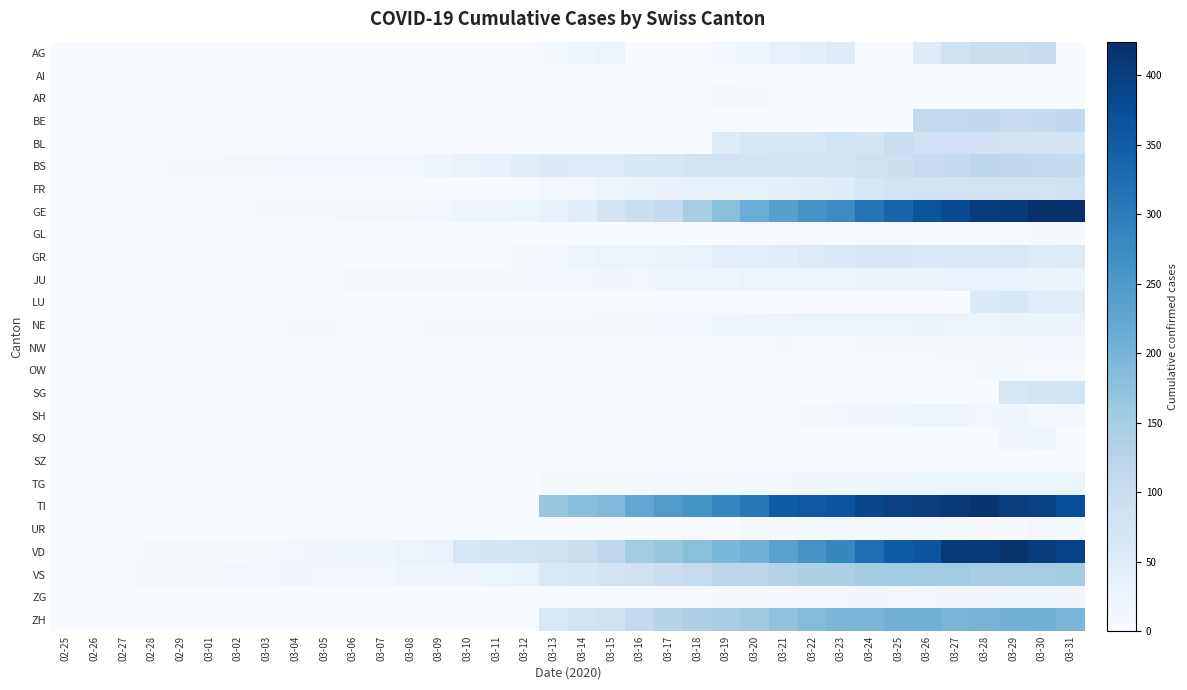

Reading left to right, extract all data points from this chart.

AG: 02-25=0	02-26=0	02-27=0	02-28=0	02-29=0	03-01=0	03-02=0	03-03=0	03-04=0	03-05=0	03-06=0	03-07=0	03-08=0	03-09=1	03-10=0	03-11=2	03-12=2	03-13=6	03-14=17	03-15=25	03-16=0	03-17=0	03-18=0	03-19=13	03-20=15	03-21=33	03-22=38	03-23=50	03-24=0	03-25=0	03-26=50	03-27=85	03-28=94	03-29=96	03-30=100	03-31=0
AI: 02-25=0	02-26=0	02-27=0	02-28=0	02-29=0	03-01=0	03-02=0	03-03=0	03-04=0	03-05=0	03-06=0	03-07=0	03-08=0	03-09=0	03-10=0	03-11=0	03-12=0	03-13=0	03-14=1	03-15=0	03-16=0	03-17=0	03-18=0	03-19=0	03-20=0	03-21=0	03-22=0	03-23=0	03-24=0	03-25=0	03-26=0	03-27=0	03-28=0	03-29=0	03-30=0	03-31=0
AR: 02-25=0	02-26=0	02-27=0	02-28=0	02-29=0	03-01=0	03-02=0	03-03=0	03-04=0	03-05=0	03-06=0	03-07=0	03-08=0	03-09=0	03-10=0	03-11=0	03-12=0	03-13=3	03-14=0	03-15=0	03-16=0	03-17=0	03-18=0	03-19=7	03-20=6	03-21=0	03-22=0	03-23=0	03-24=0	03-25=0	03-26=0	03-27=0	03-28=0	03-29=0	03-30=0	03-31=0
BE: 02-25=0	02-26=0	02-27=0	02-28=0	02-29=0	03-01=0	03-02=0	03-03=0	03-04=0	03-05=0	03-06=0	03-07=0	03-08=0	03-09=0	03-10=0	03-11=0	03-12=0	03-13=0	03-14=0	03-15=0	03-16=0	03-17=0	03-18=0	03-19=0	03-20=0	03-21=0	03-22=0	03-23=0	03-24=0	03-25=0	03-26=112	03-27=111	03-28=115	03-29=104	03-30=109	03-31=113
BL: 02-25=0	02-26=0	02-27=0	02-28=0	02-29=0	03-01=0	03-02=0	03-03=0	03-04=0	03-05=0	03-06=0	03-07=0	03-08=0	03-09=0	03-10=0	03-11=0	03-12=0	03-13=0	03-14=0	03-15=0	03-16=0	03-17=0	03-18=0	03-19=51	03-20=66	03-21=68	03-22=68	03-23=79	03-24=75	03-25=99	03-26=86	03-27=88	03-28=86	03-29=81	03-30=82	03-31=73
BS: 02-25=0	02-26=0	02-27=3	02-28=3	02-29=4	03-01=4	03-02=7	03-03=9	03-04=11	03-05=12	03-06=12	03-07=12	03-08=13	03-09=19	03-10=28	03-11=33	03-12=47	03-13=55	03-14=52	03-15=52	03-16=66	03-17=69	03-18=77	03-19=77	03-20=73	03-21=74	03-22=76	03-23=79	03-24=87	03-25=90	03-26=105	03-27=108	03-28=119	03-29=115	03-30=112	03-31=108
FR: 02-25=0	02-26=0	02-27=0	02-28=0	02-29=0	03-01=0	03-02=0	03-03=0	03-04=0	03-05=0	03-06=0	03-07=0	03-08=0	03-09=0	03-10=0	03-11=0	03-12=0	03-13=11	03-14=12	03-15=20	03-16=28	03-17=32	03-18=35	03-19=35	03-20=35	03-21=39	03-22=44	03-23=50	03-24=67	03-25=76	03-26=77	03-27=77	03-28=81	03-29=80	03-30=77	03-31=89
GE: 02-25=0	02-26=1	02-27=1	02-28=2	02-29=3	03-01=3	03-02=3	03-03=4	03-04=4	03-05=5	03-06=7	03-07=7	03-08=9	03-09=13	03-10=18	03-11=20	03-12=23	03-13=33	03-14=46	03-15=75	03-16=92	03-17=109	03-18=145	03-19=179	03-20=214	03-21=238	03-22=258	03-23=272	03-24=313	03-25=339	03-26=365	03-27=382	03-28=405	03-29=406	03-30=424	03-31=424
GL: 02-25=0	02-26=0	02-27=0	02-28=0	02-29=0	03-01=0	03-02=0	03-03=0	03-04=0	03-05=0	03-06=0	03-07=0	03-08=0	03-09=0	03-10=0	03-11=0	03-12=0	03-13=0	03-14=0	03-15=0	03-16=0	03-17=0	03-18=0	03-19=0	03-20=3	03-21=3	03-22=2	03-23=2	03-24=2	03-25=3	03-26=3	03-27=2	03-28=3	03-29=3	03-30=5	03-31=5
GR: 02-25=0	02-26=0	02-27=0	02-28=0	02-29=0	03-01=0	03-02=0	03-03=0	03-04=0	03-05=0	03-06=0	03-07=0	03-08=0	03-09=0	03-10=0	03-11=0	03-12=9	03-13=13	03-14=18	03-15=24	03-16=24	03-17=27	03-18=29	03-19=43	03-20=43	03-21=45	03-22=52	03-23=58	03-24=63	03-25=63	03-26=58	03-27=58	03-28=59	03-29=60	03-30=51	03-31=52
JU: 02-25=0	02-26=0	02-27=1	02-28=1	02-29=1	03-01=1	03-02=1	03-03=1	03-04=1	03-05=2	03-06=5	03-07=5	03-08=5	03-09=5	03-10=5	03-11=6	03-12=9	03-13=11	03-14=12	03-15=14	03-16=13	03-17=18	03-18=18	03-19=18	03-20=22	03-21=23	03-22=22	03-23=25	03-24=27	03-25=28	03-26=28	03-27=29	03-28=29	03-29=29	03-30=28	03-31=27
LU: 02-25=0	02-26=0	02-27=0	02-28=0	02-29=0	03-01=0	03-02=0	03-03=0	03-04=0	03-05=0	03-06=0	03-07=0	03-08=0	03-09=0	03-10=0	03-11=0	03-12=0	03-13=0	03-14=0	03-15=0	03-16=0	03-17=0	03-18=0	03-19=0	03-20=0	03-21=0	03-22=0	03-23=0	03-24=0	03-25=0	03-26=0	03-27=0	03-28=57	03-29=66	03-30=49	03-31=49
NE: 02-25=0	02-26=0	02-27=0	02-28=0	02-29=0	03-01=0	03-02=0	03-03=1	03-04=4	03-05=4	03-06=2	03-07=2	03-08=3	03-09=4	03-10=4	03-11=6	03-12=6	03-13=6	03-14=6	03-15=8	03-16=8	03-17=10	03-18=13	03-19=16	03-20=19	03-21=21	03-22=22	03-23=22	03-24=23	03-25=25	03-26=27	03-27=24	03-28=26	03-29=27	03-30=28	03-31=27
NW: 02-25=0	02-26=0	02-27=0	02-28=0	02-29=0	03-01=0	03-02=0	03-03=0	03-04=0	03-05=0	03-06=0	03-07=0	03-08=0	03-09=0	03-10=0	03-11=0	03-12=0	03-13=0	03-14=0	03-15=0	03-16=0	03-17=0	03-18=0	03-19=0	03-20=0	03-21=4	03-22=2	03-23=3	03-24=4	03-25=4	03-26=4	03-27=8	03-28=9	03-29=9	03-30=10	03-31=10
OW: 02-25=0	02-26=0	02-27=0	02-28=0	02-29=0	03-01=0	03-02=0	03-03=0	03-04=0	03-05=0	03-06=0	03-07=0	03-08=0	03-09=0	03-10=0	03-11=0	03-12=0	03-13=0	03-14=0	03-15=0	03-16=0	03-17=0	03-18=0	03-19=0	03-20=0	03-21=2	03-22=3	03-23=3	03-24=3	03-25=3	03-26=3	03-27=3	03-28=6	03-29=6	03-30=3	03-31=3
SG: 02-25=0	02-26=0	02-27=0	02-28=0	02-29=0	03-01=0	03-02=0	03-03=0	03-04=0	03-05=0	03-06=0	03-07=0	03-08=0	03-09=0	03-10=0	03-11=0	03-12=0	03-13=0	03-14=0	03-15=0	03-16=0	03-17=0	03-18=0	03-19=0	03-20=0	03-21=0	03-22=0	03-23=0	03-24=0	03-25=0	03-26=0	03-27=0	03-28=0	03-29=64	03-30=75	03-31=79
SH: 02-25=0	02-26=0	02-27=0	02-28=0	02-29=0	03-01=0	03-02=0	03-03=0	03-04=0	03-05=0	03-06=0	03-07=0	03-08=0	03-09=0	03-10=0	03-11=0	03-12=0	03-13=0	03-14=0	03-15=0	03-16=0	03-17=0	03-18=0	03-19=0	03-20=0	03-21=0	03-22=6	03-23=10	03-24=14	03-25=15	03-26=19	03-27=18	03-28=10	03-29=18	03-30=9	03-31=12
SO: 02-25=0	02-26=0	02-27=0	02-28=0	02-29=0	03-01=0	03-02=0	03-03=0	03-04=0	03-05=0	03-06=0	03-07=0	03-08=0	03-09=0	03-10=0	03-11=0	03-12=0	03-13=0	03-14=0	03-15=0	03-16=0	03-17=0	03-18=0	03-19=0	03-20=0	03-21=0	03-22=0	03-23=0	03-24=0	03-25=0	03-26=0	03-27=0	03-28=0	03-29=14	03-30=17	03-31=0
SZ: 02-25=0	02-26=0	02-27=0	02-28=0	02-29=0	03-01=0	03-02=0	03-03=0	03-04=1	03-05=0	03-06=0	03-07=0	03-08=0	03-09=0	03-10=0	03-11=0	03-12=0	03-13=0	03-14=0	03-15=0	03-16=0	03-17=0	03-18=0	03-19=0	03-20=0	03-21=0	03-22=0	03-23=0	03-24=0	03-25=0	03-26=0	03-27=0	03-28=0	03-29=0	03-30=0	03-31=0
TG: 02-25=0	02-26=0	02-27=0	02-28=0	02-29=0	03-01=0	03-02=0	03-03=0	03-04=0	03-05=0	03-06=0	03-07=0	03-08=0	03-09=0	03-10=0	03-11=0	03-12=0	03-13=5	03-14=7	03-15=8	03-16=9	03-17=10	03-18=9	03-19=9	03-20=12	03-21=11	03-22=14	03-23=15	03-24=18	03-25=21	03-26=22	03-27=23	03-28=22	03-29=25	03-30=26	03-31=25
TI: 02-25=0	02-26=0	02-27=0	02-28=0	02-29=0	03-01=0	03-02=0	03-03=0	03-04=0	03-05=0	03-06=0	03-07=0	03-08=0	03-09=0	03-10=0	03-11=0	03-12=0	03-13=163	03-14=182	03-15=190	03-16=224	03-17=246	03-18=261	03-19=285	03-20=306	03-21=350	03-22=358	03-23=363	03-24=386	03-25=396	03-26=402	03-27=410	03-28=415	03-29=401	03-30=396	03-31=374
UR: 02-25=0	02-26=0	02-27=0	02-28=0	02-29=0	03-01=0	03-02=0	03-03=0	03-04=0	03-05=0	03-06=0	03-07=0	03-08=0	03-09=0	03-10=0	03-11=0	03-12=0	03-13=0	03-14=0	03-15=0	03-16=0	03-17=0	03-18=1	03-19=1	03-20=7	03-21=4	03-22=7	03-23=9	03-24=7	03-25=6	03-26=7	03-27=7	03-28=4	03-29=6	03-30=10	03-31=6
VD: 02-25=0	02-26=0	02-27=0	02-28=4	02-29=4	03-01=4	03-02=6	03-03=8	03-04=11	03-05=14	03-06=15	03-07=16	03-08=22	03-09=29	03-10=68	03-11=72	03-12=81	03-13=86	03-14=95	03-15=113	03-16=151	03-17=165	03-18=180	03-19=194	03-20=204	03-21=236	03-22=259	03-23=281	03-24=322	03-25=350	03-26=363	03-27=409	03-28=410	03-29=419	03-30=405	03-31=394
VS: 02-25=0	02-26=0	02-27=0	02-28=7	02-29=7	03-01=7	03-02=11	03-03=13	03-04=14	03-05=12	03-06=13	03-07=13	03-08=17	03-09=18	03-10=21	03-11=22	03-12=29	03-13=60	03-14=65	03-15=74	03-16=84	03-17=93	03-18=105	03-19=119	03-20=120	03-21=130	03-22=139	03-23=144	03-24=154	03-25=155	03-26=154	03-27=155	03-28=148	03-29=148	03-30=148	03-31=151
ZG: 02-25=0	02-26=0	02-27=0	02-28=0	02-29=0	03-01=0	03-02=0	03-03=0	03-04=0	03-05=0	03-06=0	03-07=0	03-08=0	03-09=0	03-10=0	03-11=0	03-12=0	03-13=0	03-14=1	03-15=1	03-16=3	03-17=3	03-18=3	03-19=6	03-20=9	03-21=13	03-22=12	03-23=12	03-24=14	03-25=13	03-26=13	03-27=14	03-28=14	03-29=15	03-30=15	03-31=14
ZH: 02-25=0	02-26=0	02-27=0	02-28=0	02-29=0	03-01=0	03-02=0	03-03=0	03-04=0	03-05=0	03-06=0	03-07=0	03-08=0	03-09=0	03-10=0	03-11=0	03-12=0	03-13=60	03-14=78	03-15=83	03-16=110	03-17=127	03-18=138	03-19=146	03-20=156	03-21=171	03-22=187	03-23=194	03-24=197	03-25=204	03-26=207	03-27=196	03-28=200	03-29=203	03-30=207	03-31=194